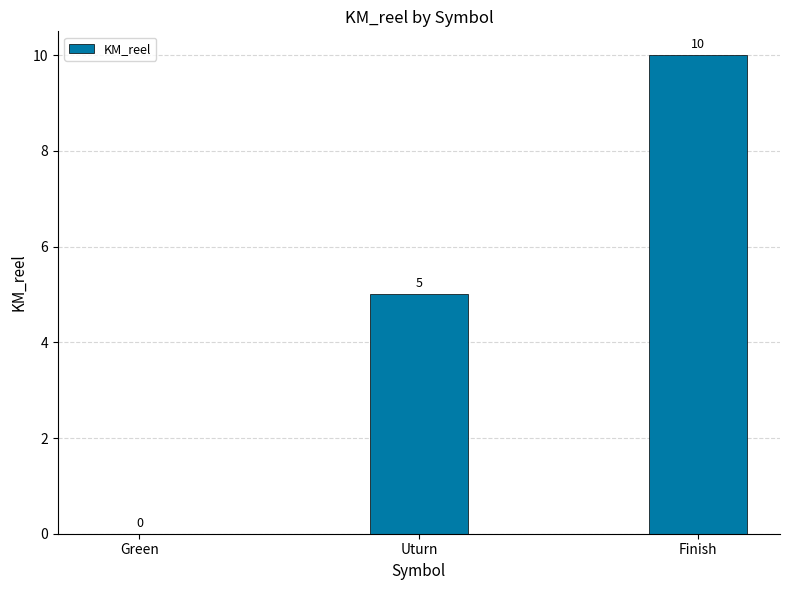

Count the values in the range 0 to 10.

3